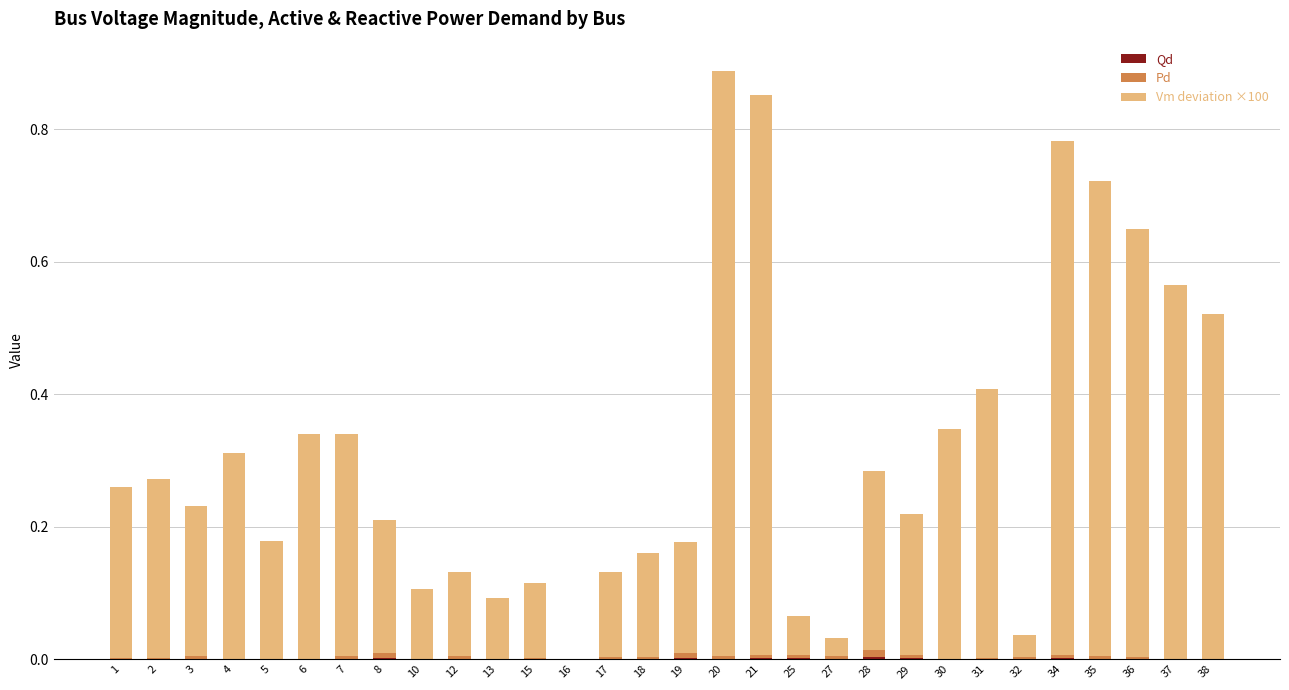

How many series are shown in this chart?

3